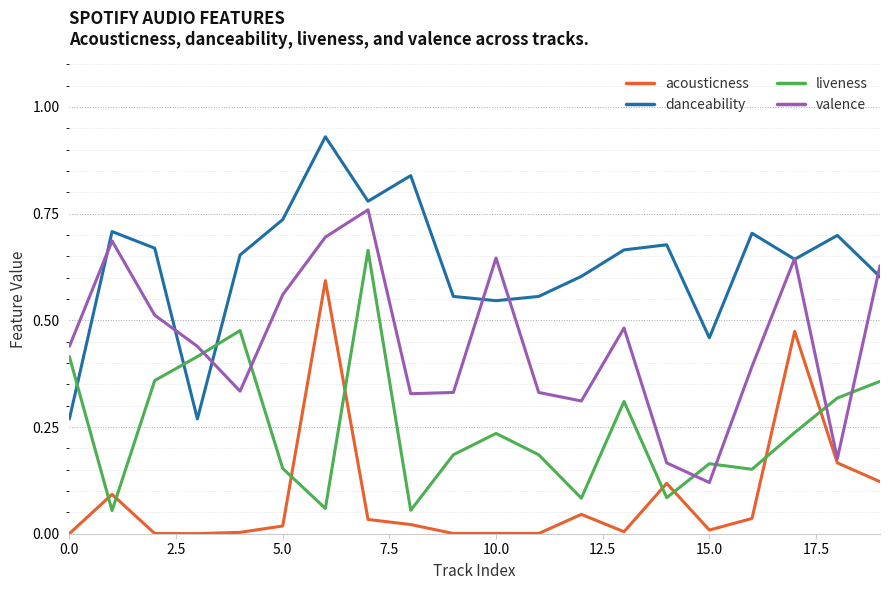

True or false: liveness and valence cross at least once.

True